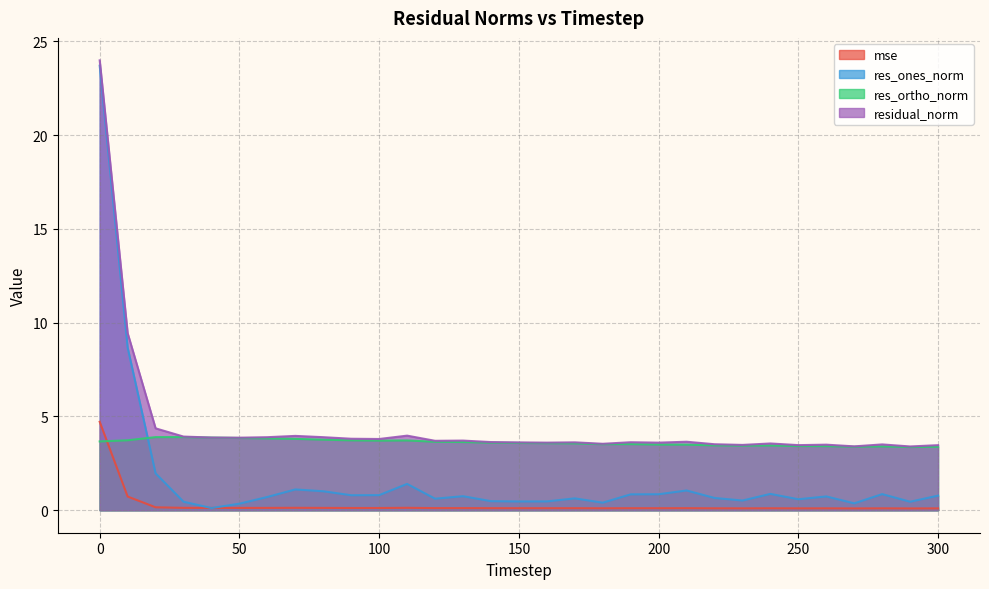

What is the approximate value of residual_norm at 0?

24.0